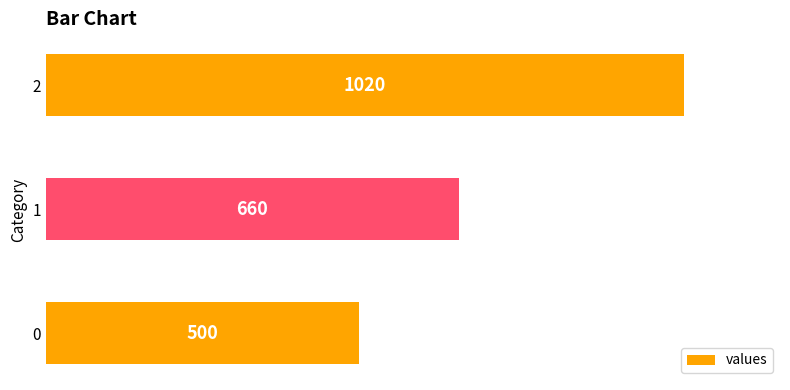

True or false: the data shows 1020 at 2.

True